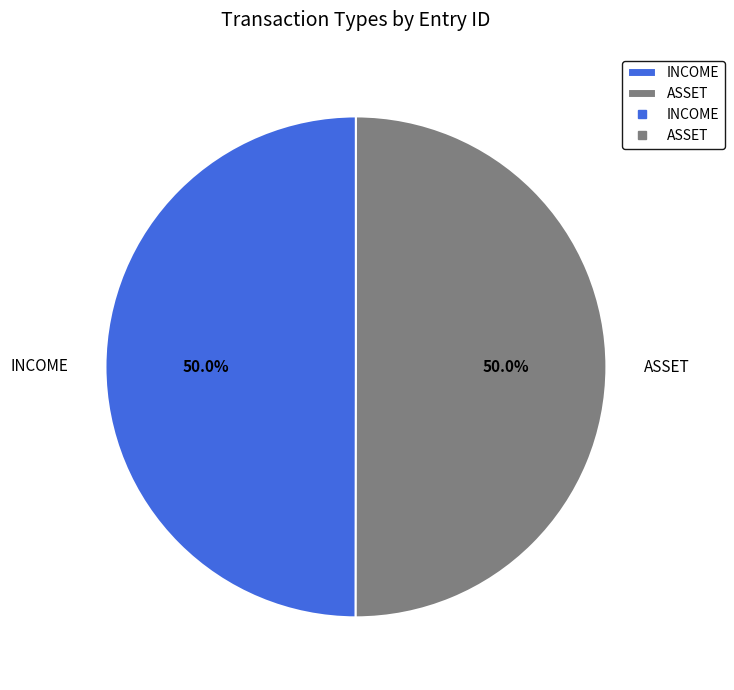

Count the number of slices in the pie.

2